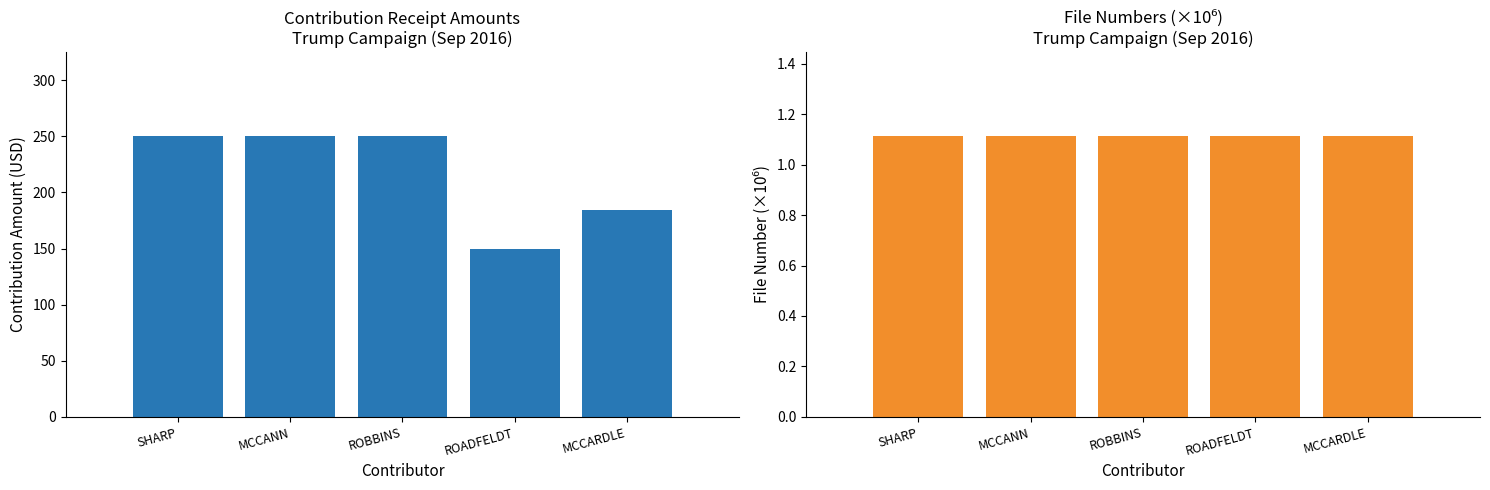

Which category has the lowest value in the file_num series?

SHARP